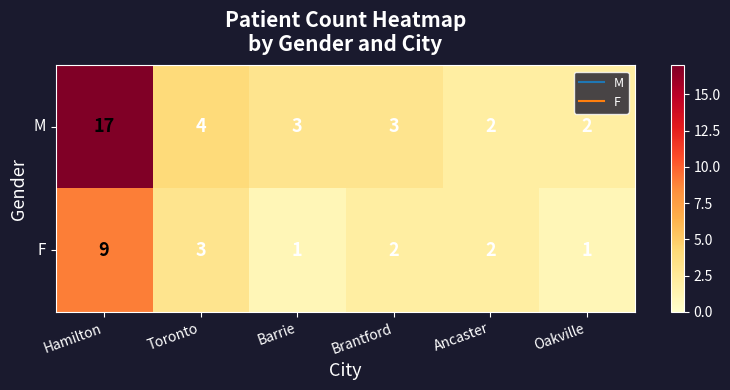

The F series shows 1 at Barrie. True or false?

True